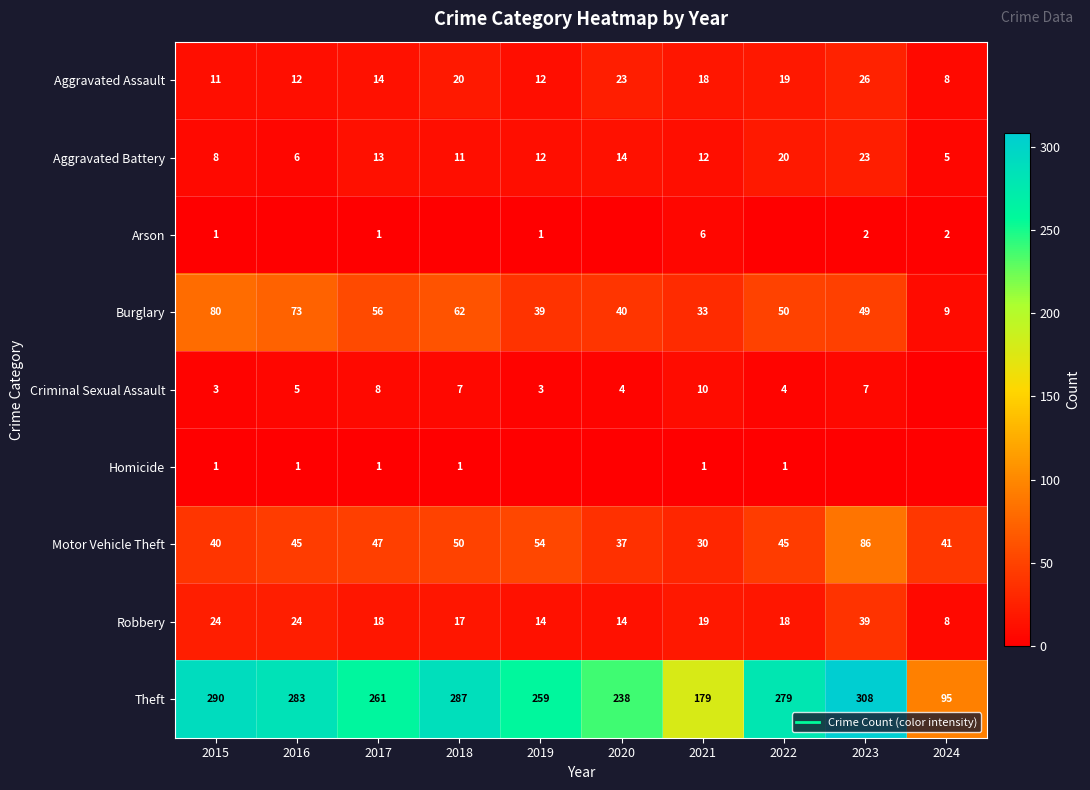

Which series has the largest total across all categories?

Theft